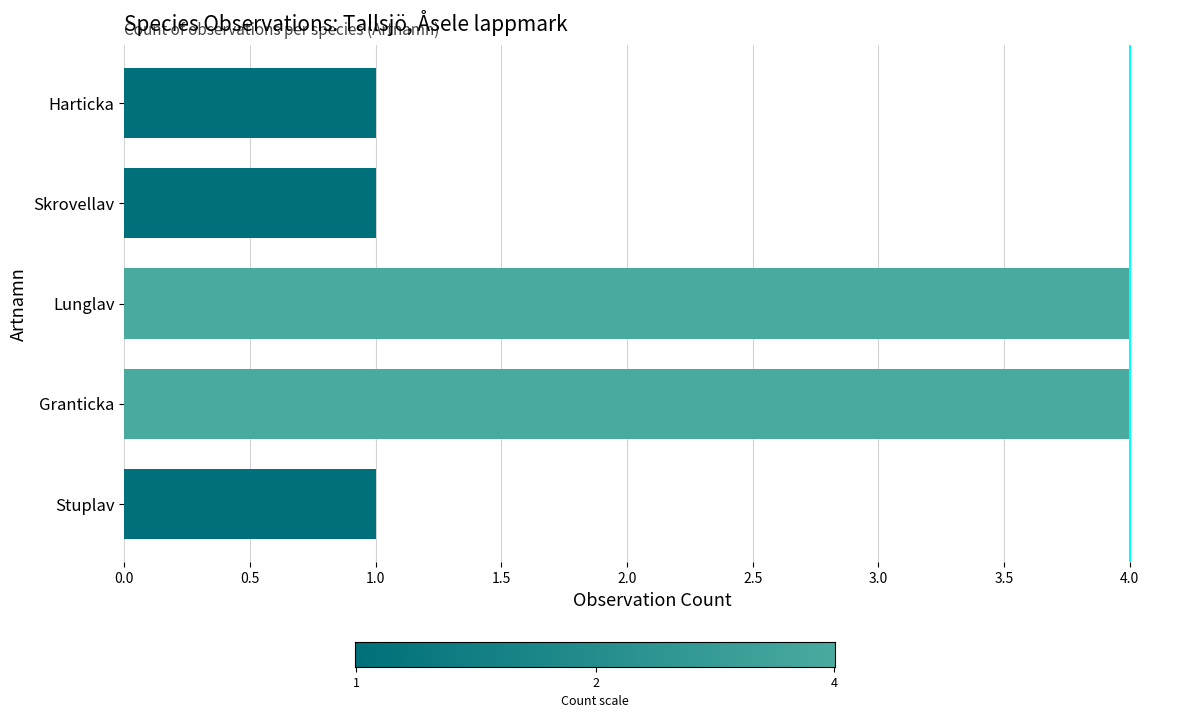

What is the average value?

2